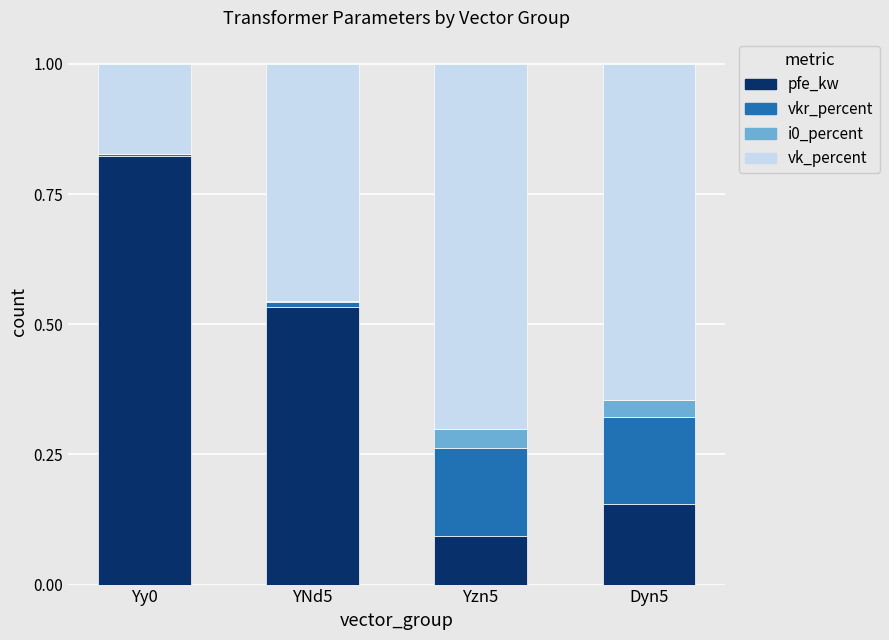

True or false: pfe_kw has a value of 1.2 at Yy0.

False